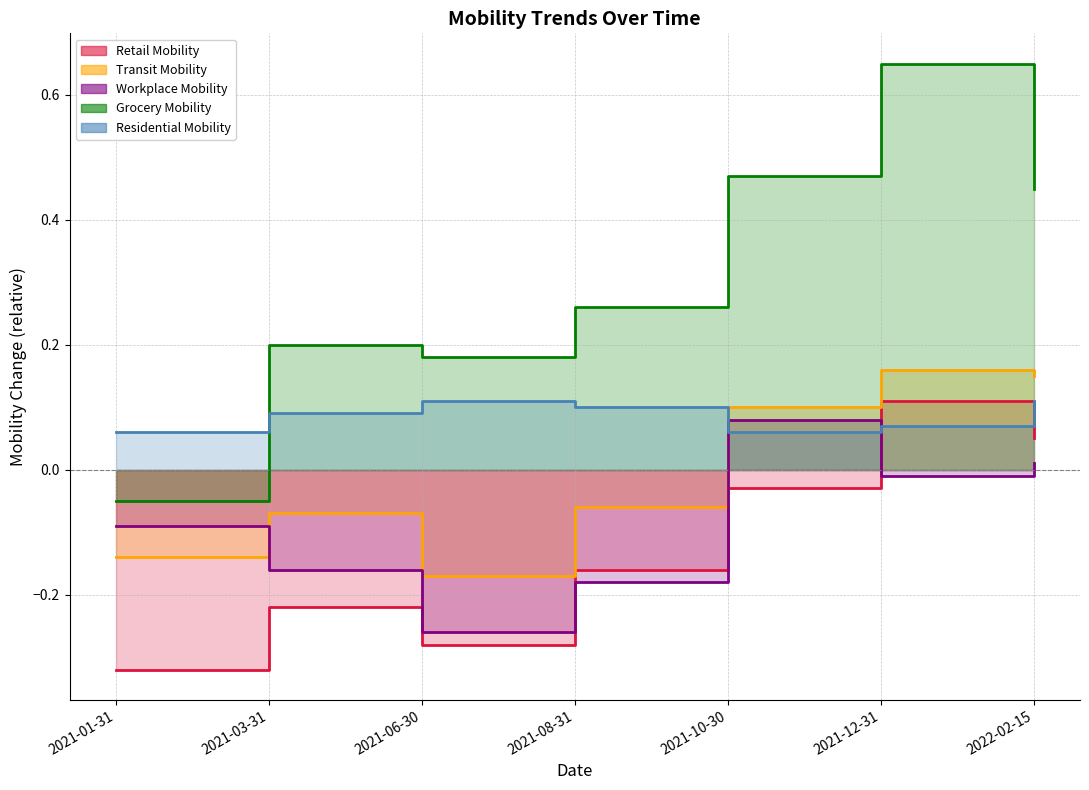

What is the value of the Workplace Mobility point at the 1st from the left?

-0.1